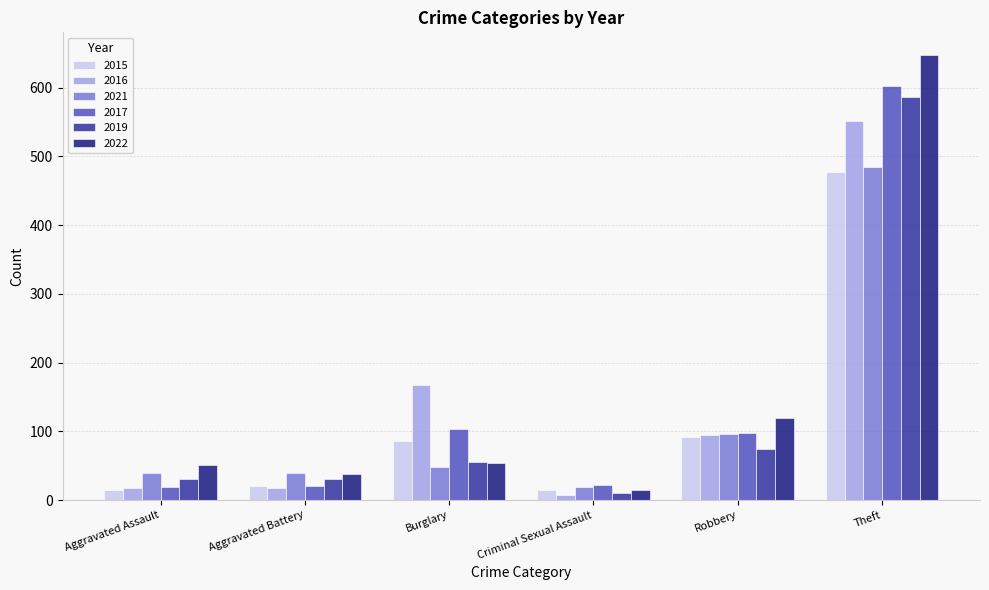

What is the difference between the 2019 values at Criminal Sexual Assault and Aggravated Assault?

21